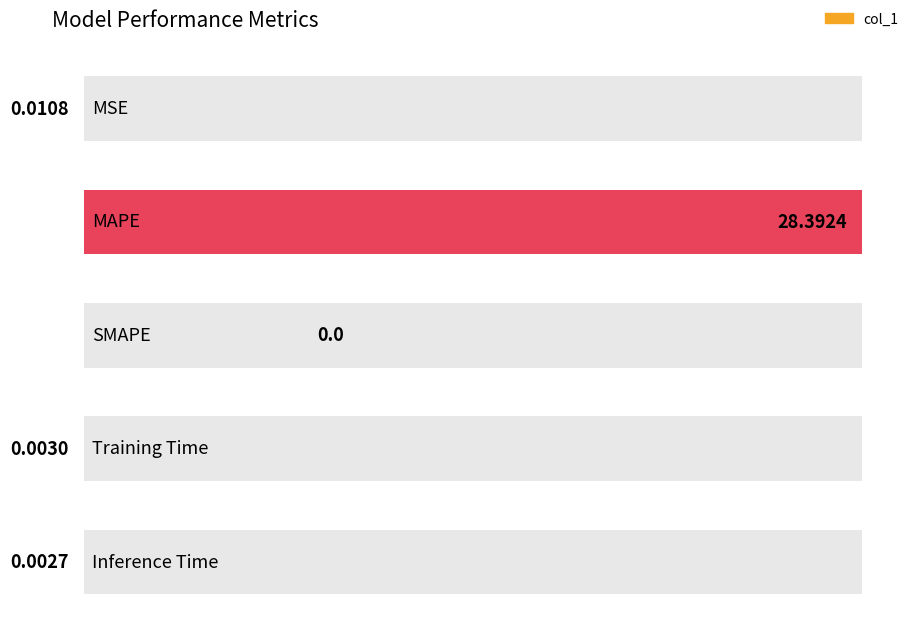

What is the sum of all values?

28.4